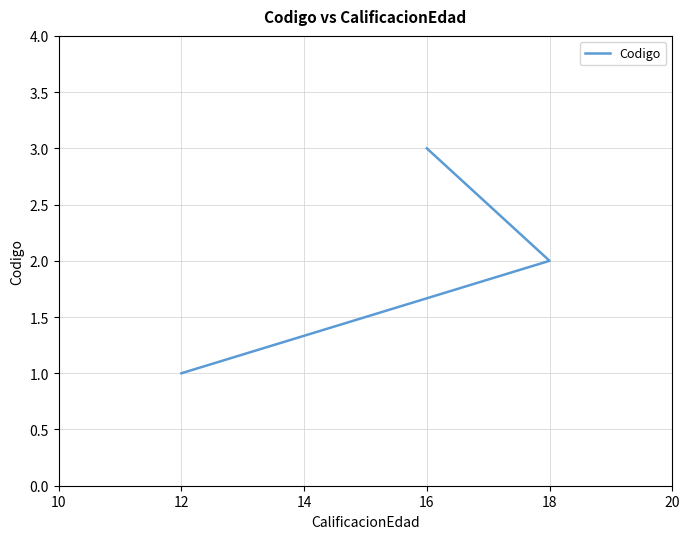

How many categories are shown in the chart?

3